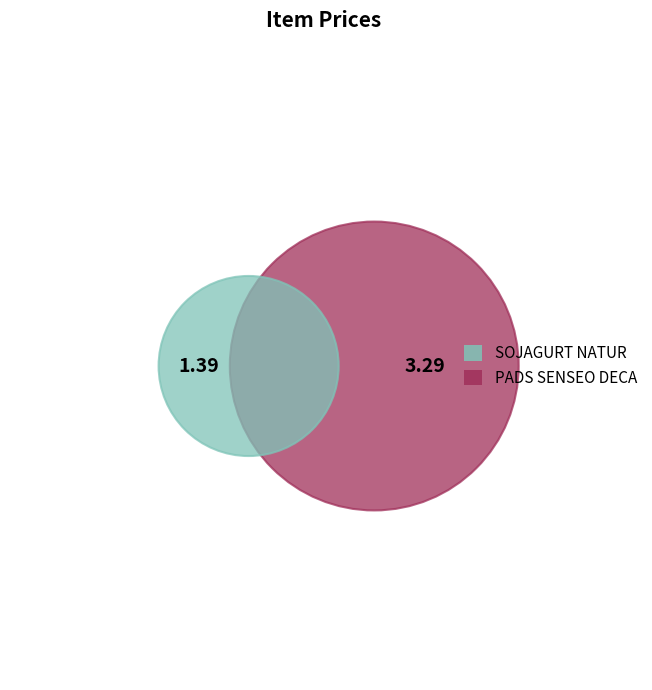

Rank the categories by value from highest to lowest.

PADS SENSEO DECA, SOJAGURT NATUR